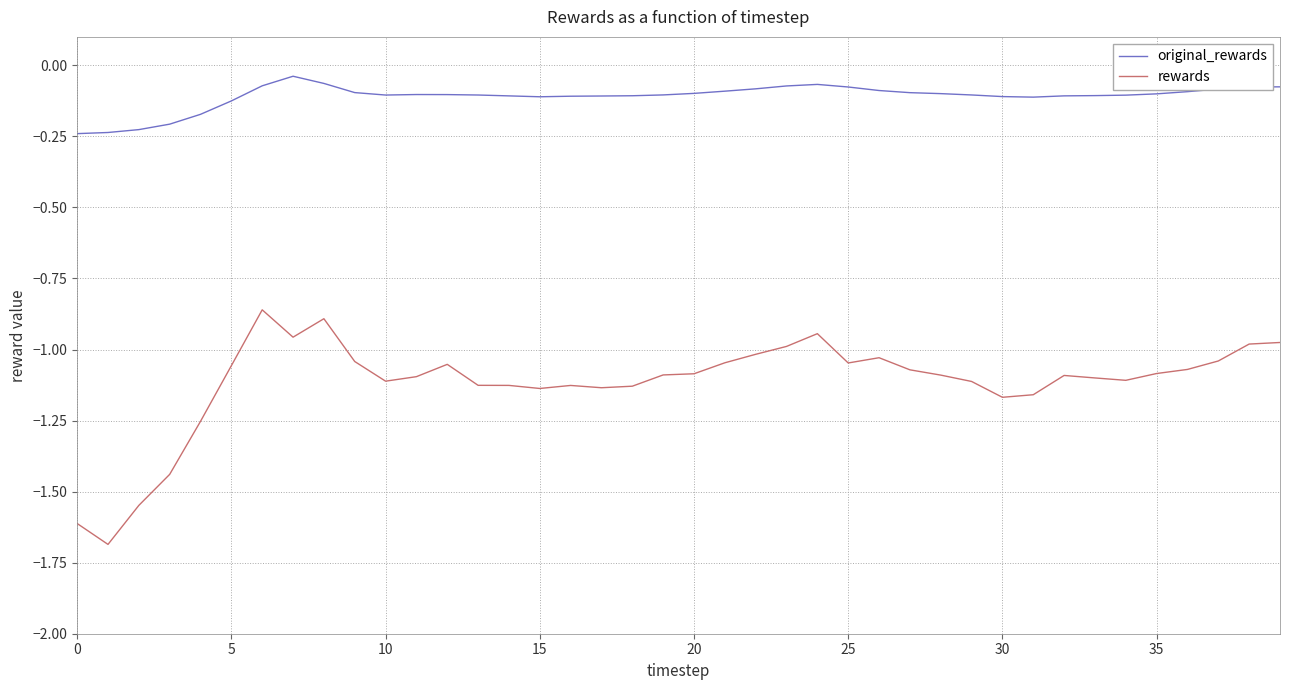

Which series has the largest total across all categories?

original_rewards